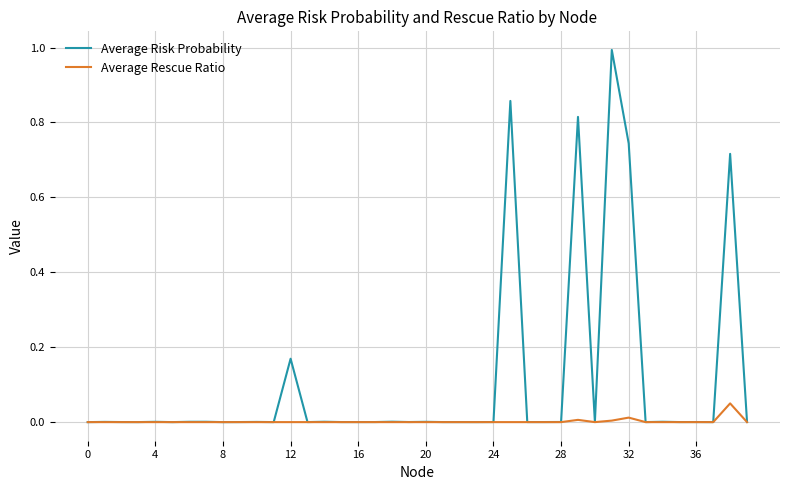

True or false: Average Risk Probability has more than 1 interior local peaks.

True